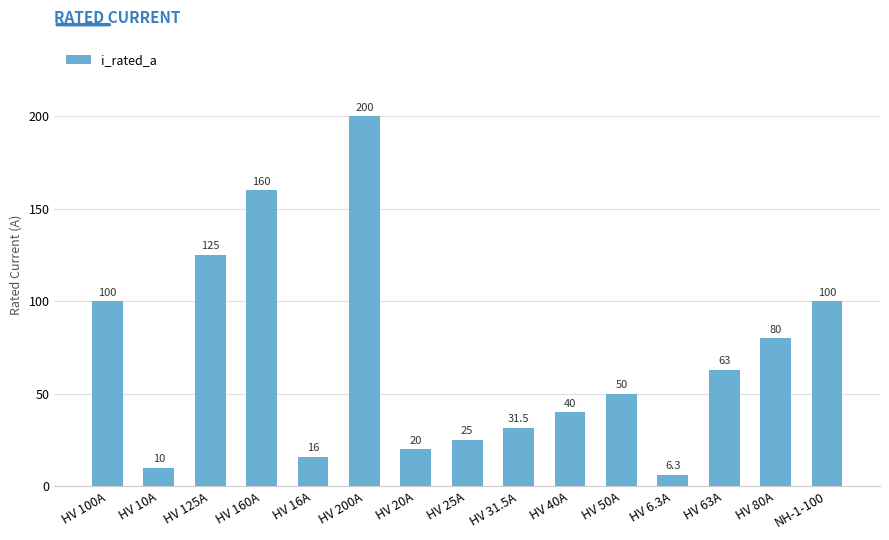

True or false: the data shows 160.0 at HV 160A.

True